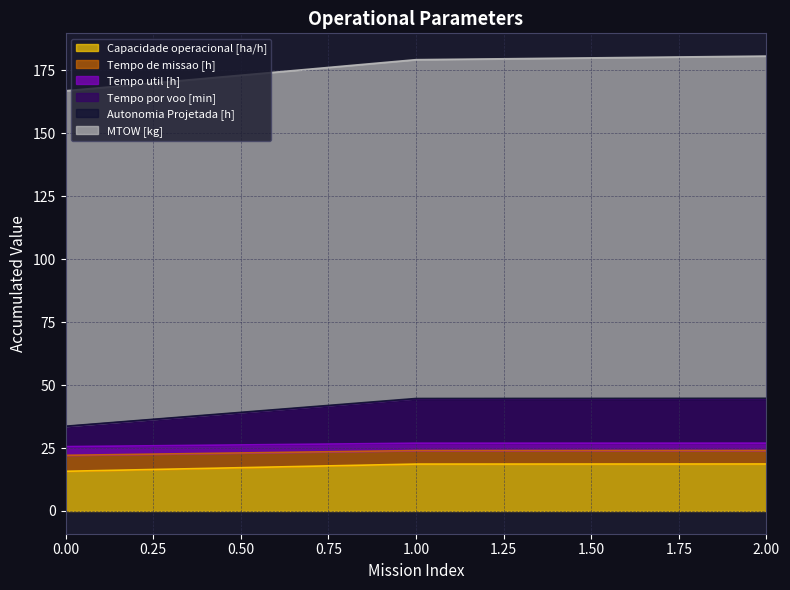

Does the chart display data point markers on the line(s)?

No